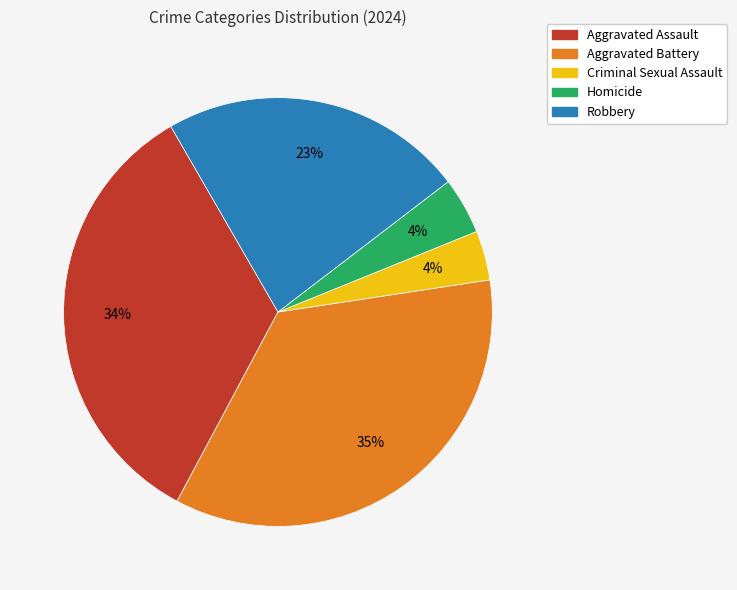

Between Criminal Sexual Assault and Robbery, which is larger?

Robbery